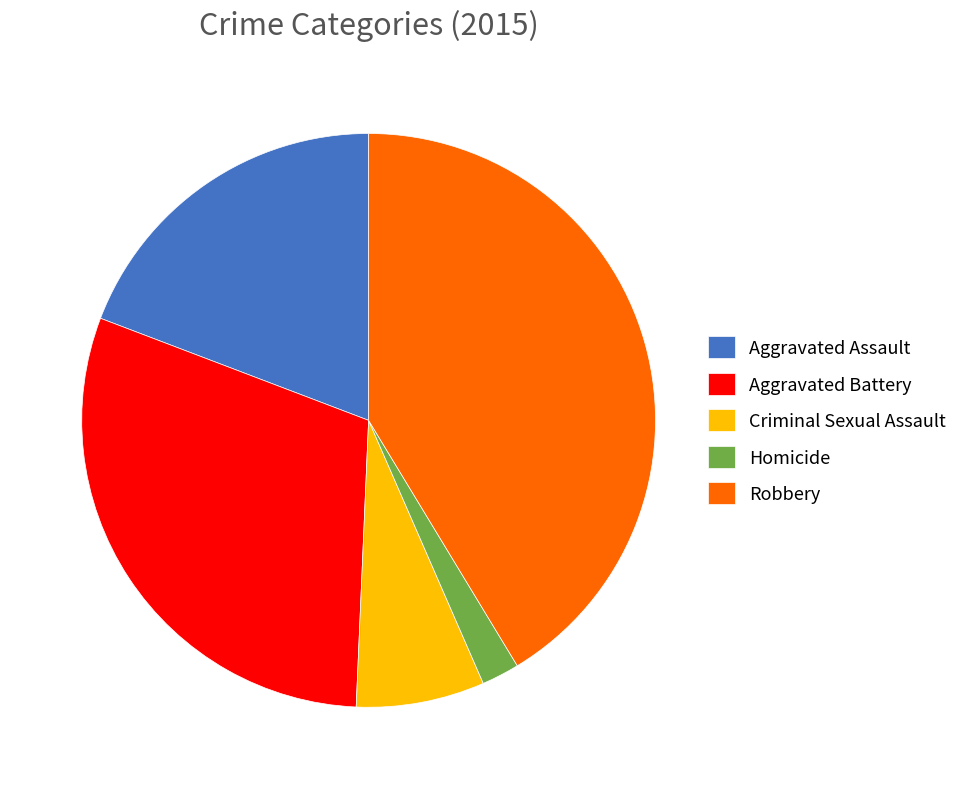

The Aggravated Assault slice represents 32% of the pie. True or false?

False